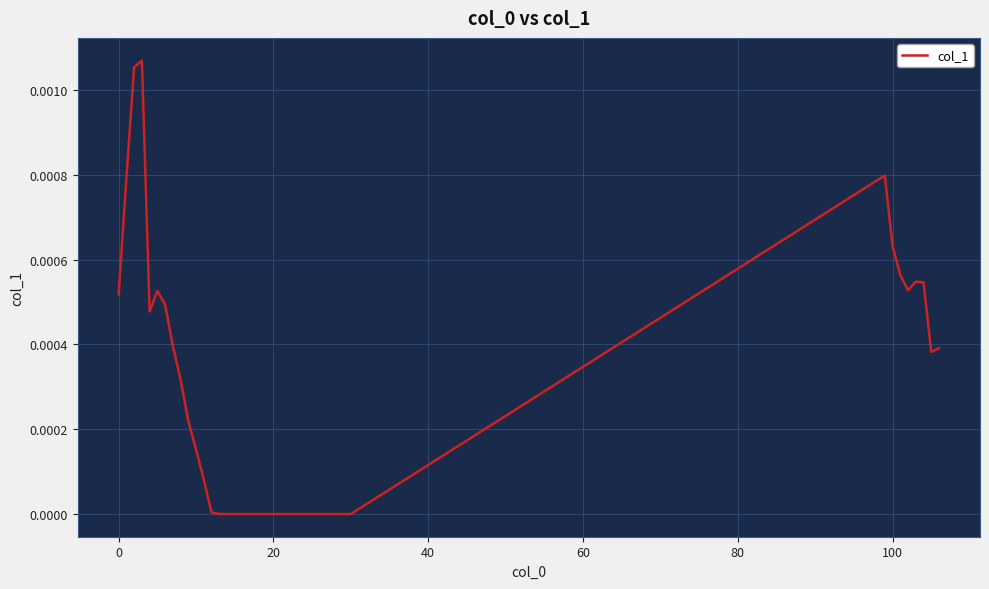

How many interior local peaks (higher than both neighbors) does the data have?

4